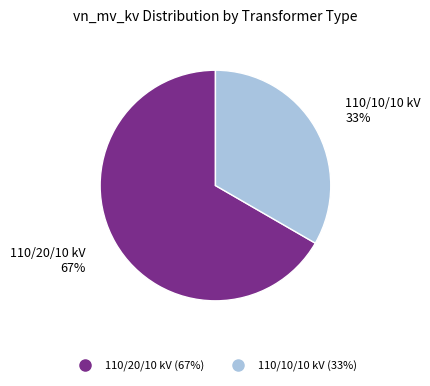

Is there any slice that represents more than half of the pie?

Yes